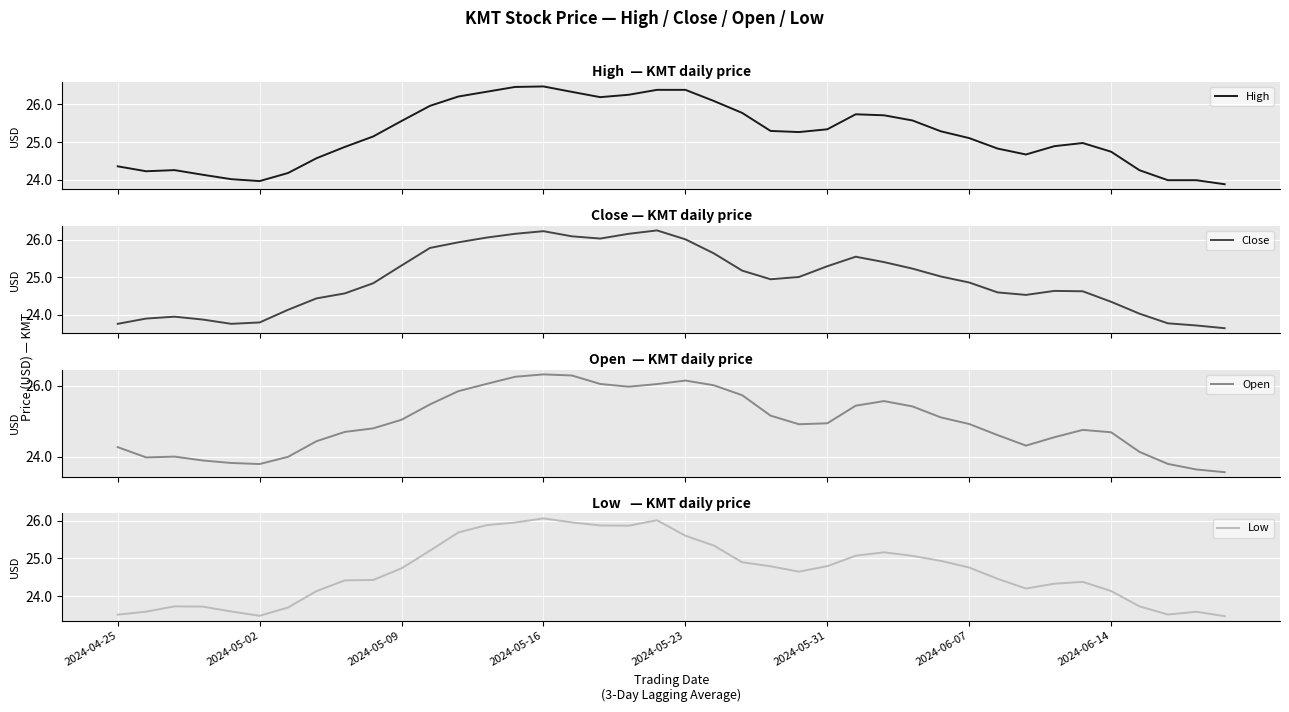

At which category does High reach its first local valley?

2024-05-02